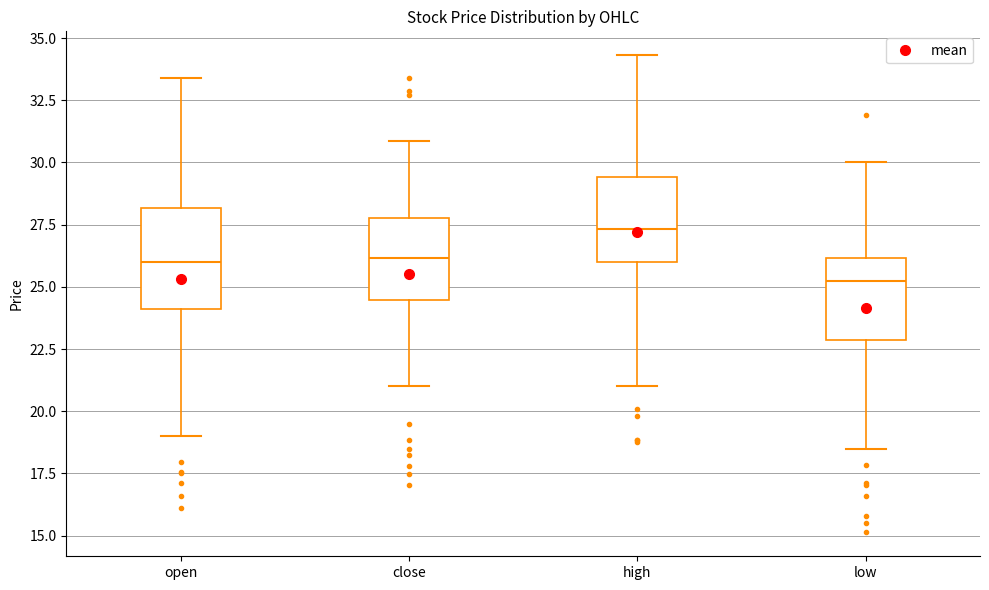

Reading left to right, read every box against the y-axis: the position of its median line, the range the box covers, and the ends of its whiskers. The values are not printed on the chart, so give them approximately, as read against the axis.

open: median 26.0, box 24.0 to 28.0, whiskers 19.0 to 33.5
close: median 26.0, box 24.5 to 28.0, whiskers 21.0 to 31.0
high: median 27.5, box 26.0 to 29.5, whiskers 21.0 to 34.5
low: median 25.0, box 23.0 to 26.0, whiskers 18.5 to 30.0